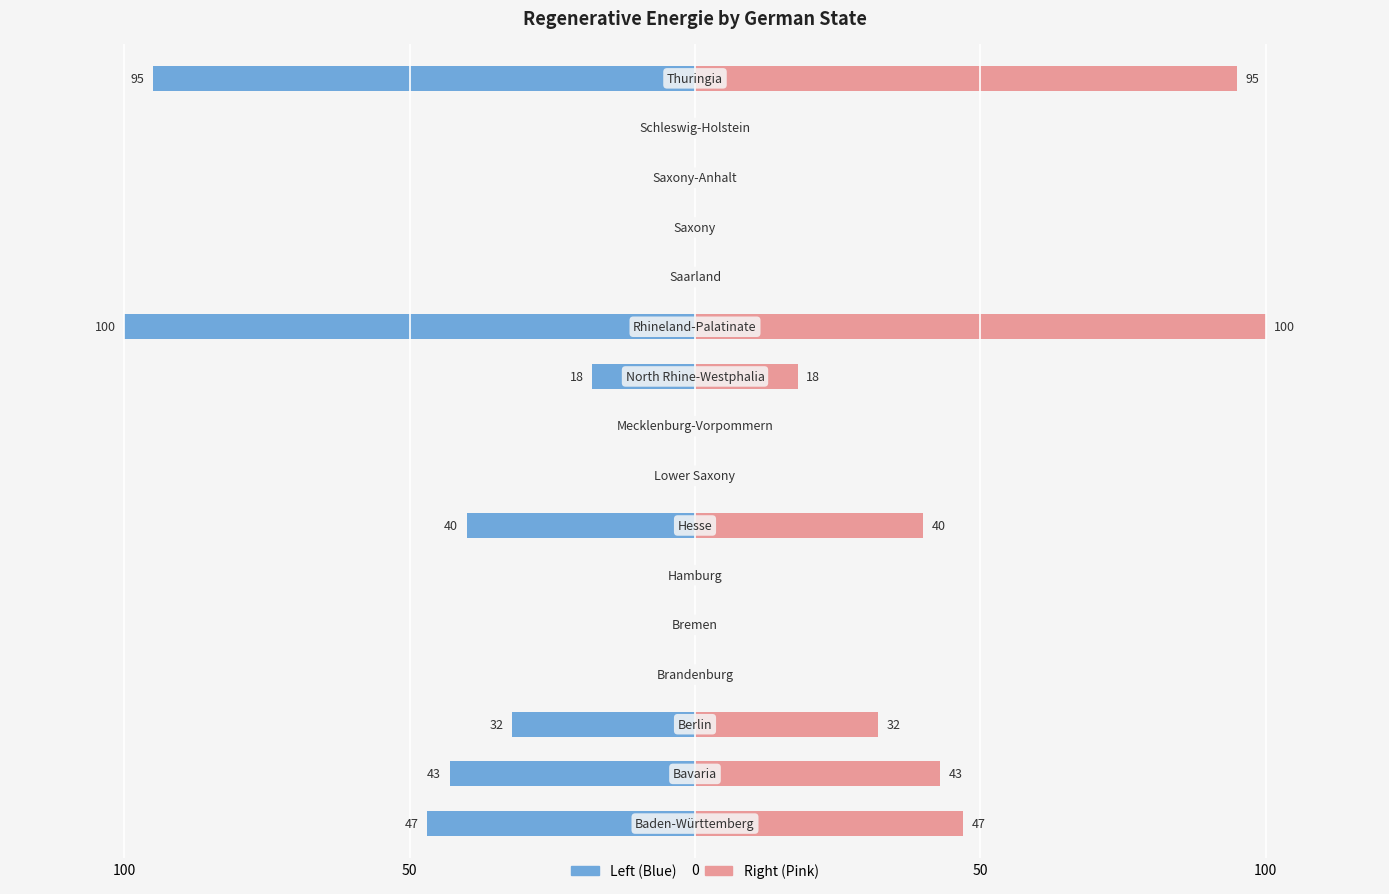

At which label is the value closest to 50?

Baden-Württemberg